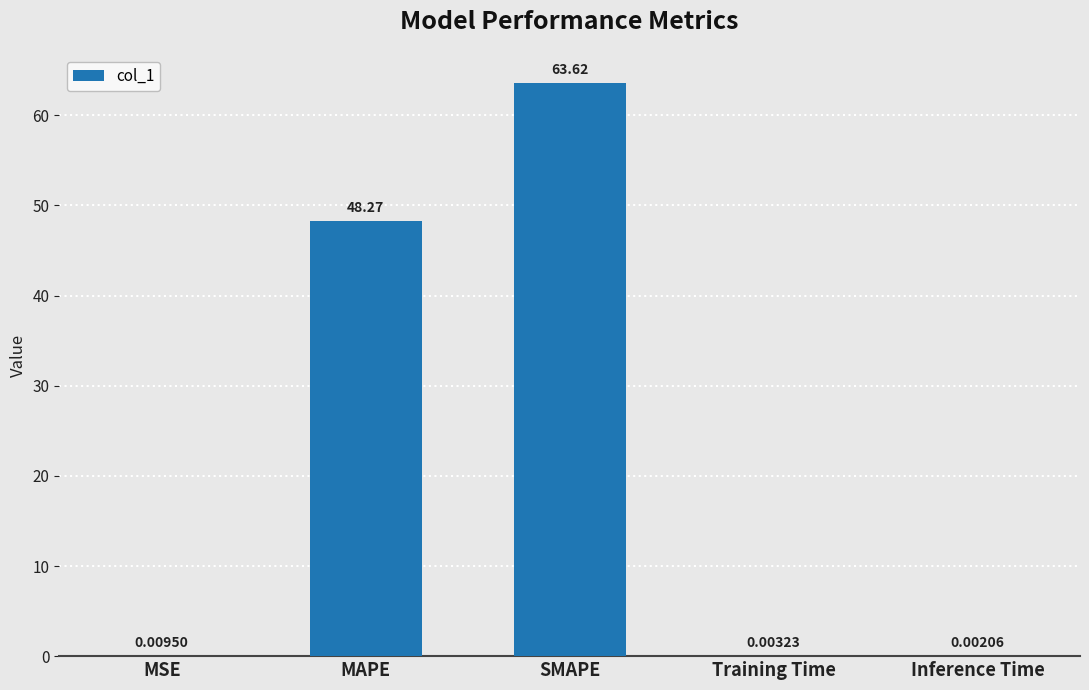

What is the sum of all values?

111.9